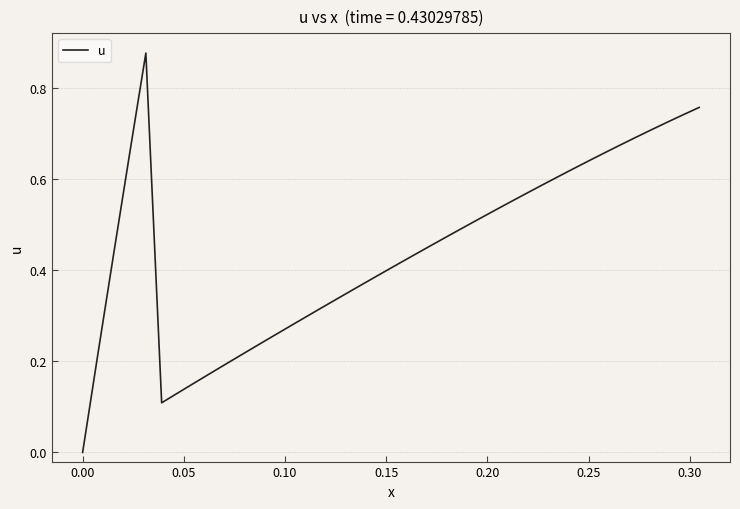

What is the maximum value shown in the chart?

0.9